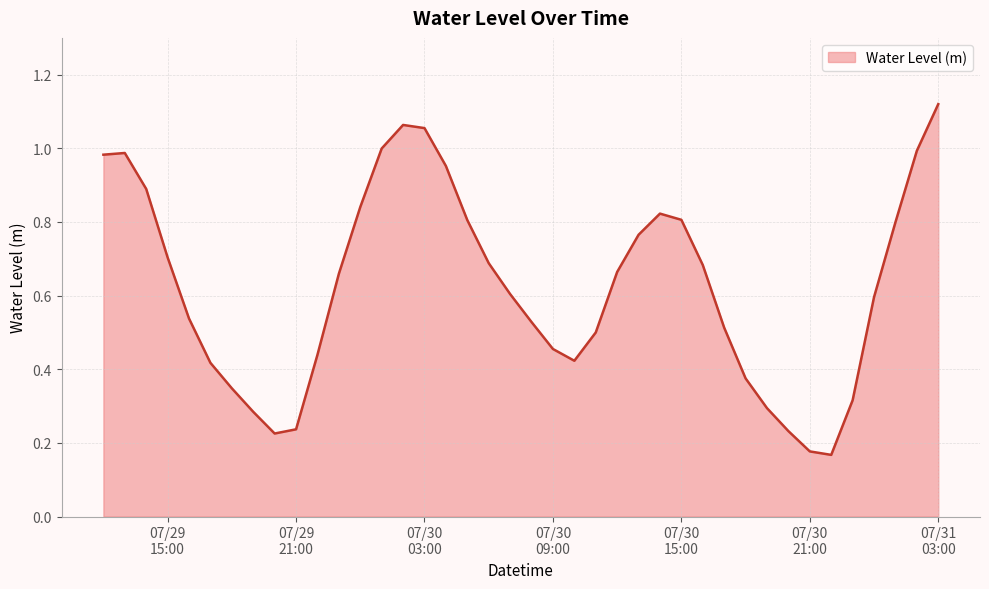

Reading right to left, extract all data points from this chart.

1.1	1.0	0.8	0.6	0.3	0.2	0.2	0.2	0.3	0.4	0.5	0.7	0.8	0.8	0.8	0.7	0.5	0.4	0.5	0.5	0.6	0.7	0.8	1.0	1.1	1.1	1.0	0.8	0.7	0.4	0.2	0.2	0.3	0.3	0.4	0.5	0.7	0.9	1.0	1.0